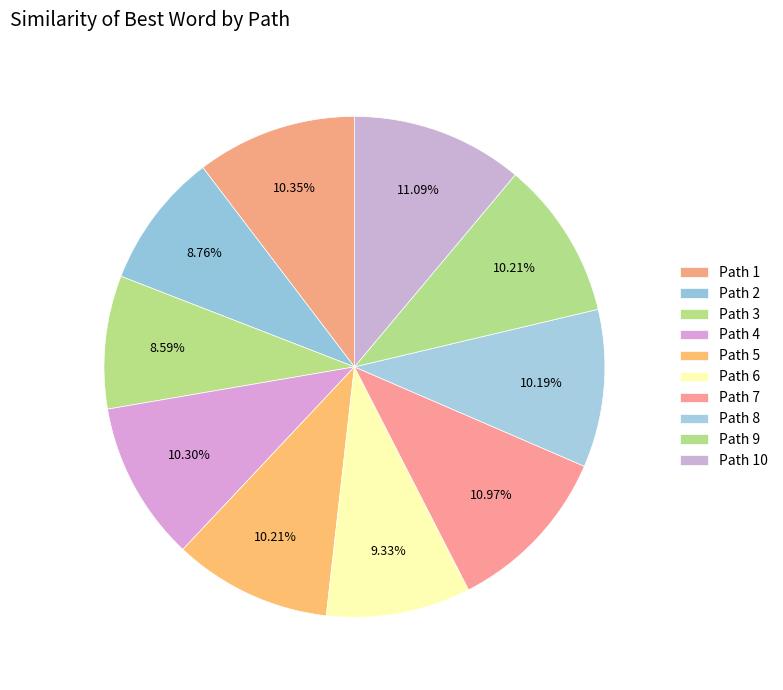

Which category has the smallest portion of the pie?

3